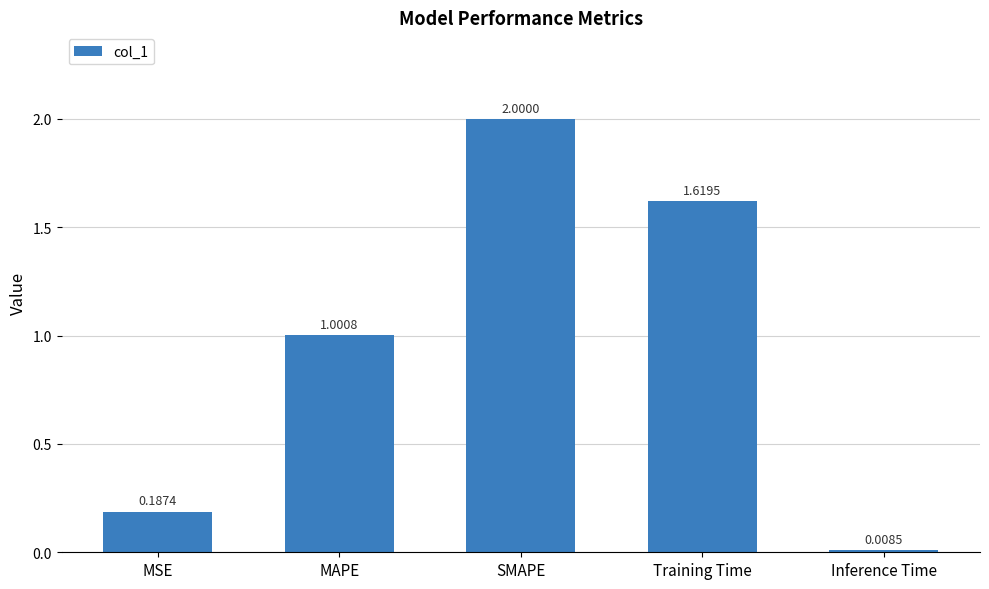

List the labels in order of value, largest first.

SMAPE, Training Time, MAPE, MSE, Inference Time